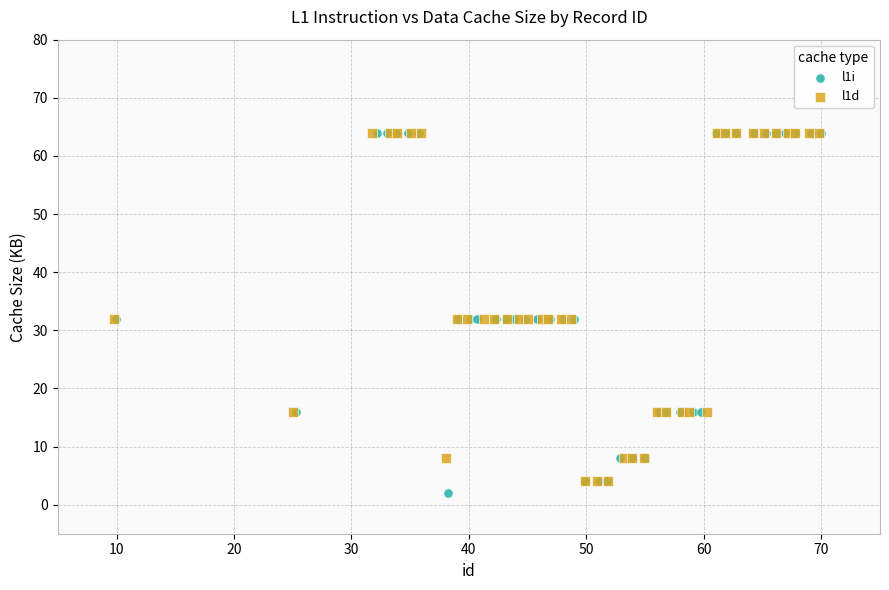

Which series has the widest spread of Y values?

l1i